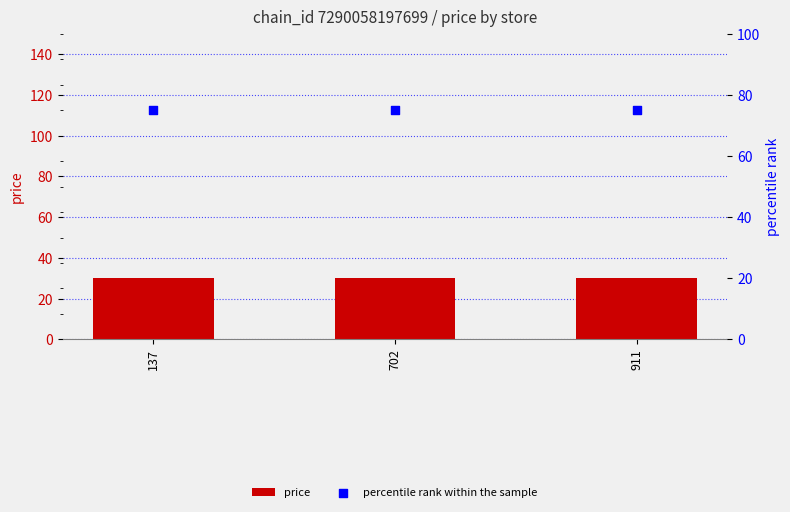

Which series reaches the maximum Y coordinate?

percentile rank within the sample